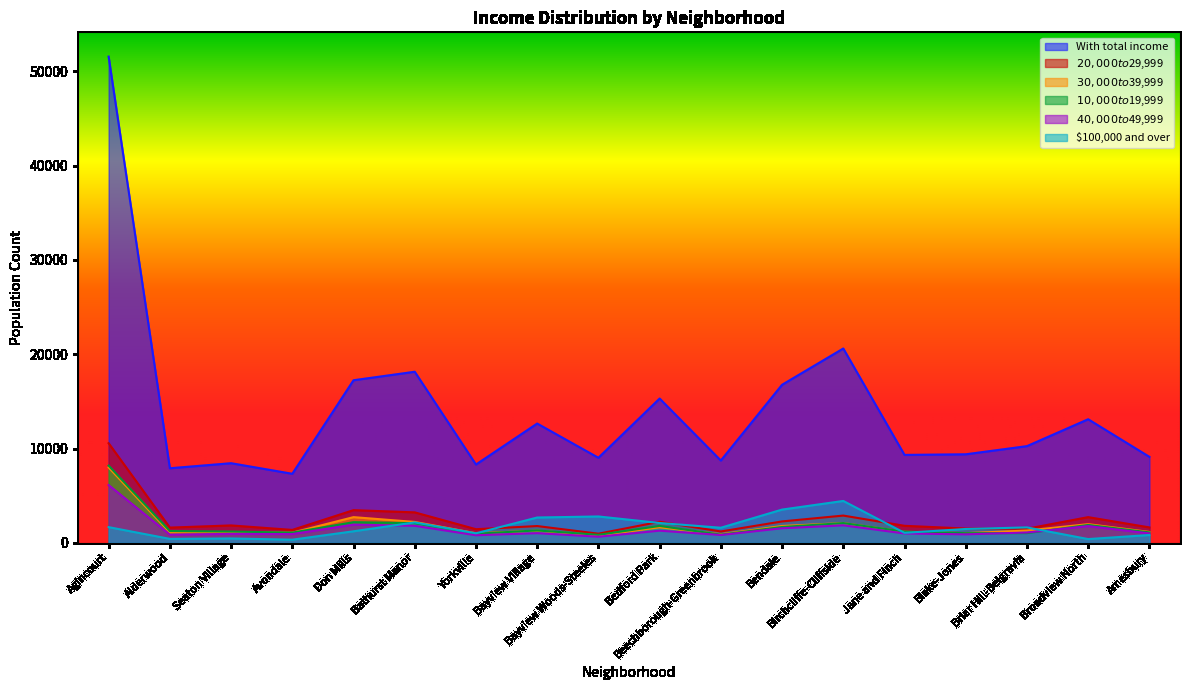

The value of $100,000 and over at Bayview Woods-Steeles is 3727. True or false?

False